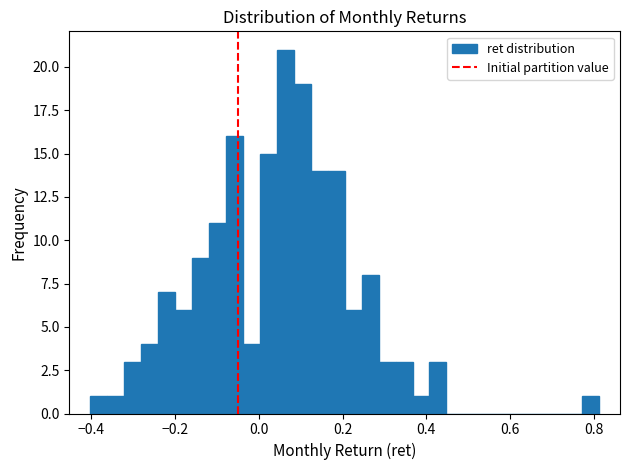

Read against the x-axis, roughly where is the centre of the tallest bar?

0.06